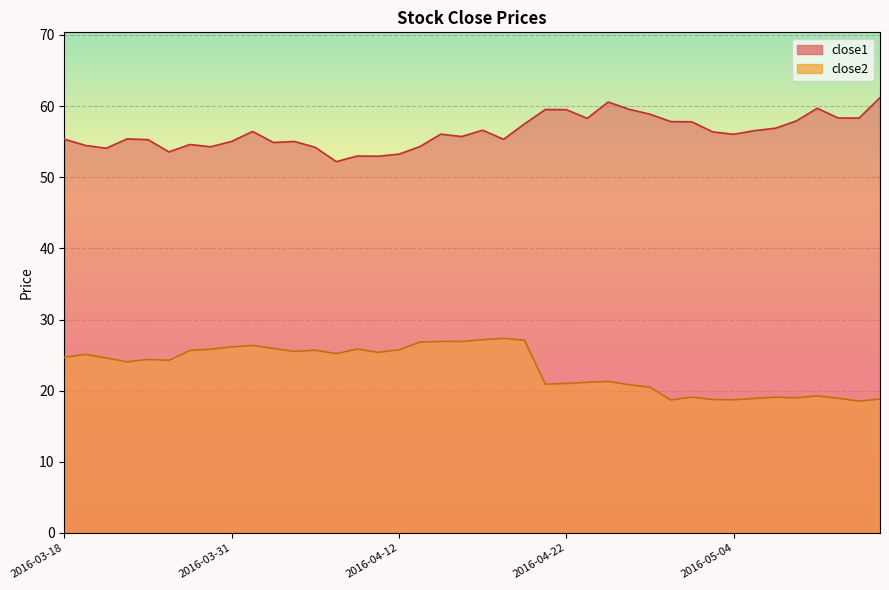

True or false: close1 and close2 intersect in this chart.

False